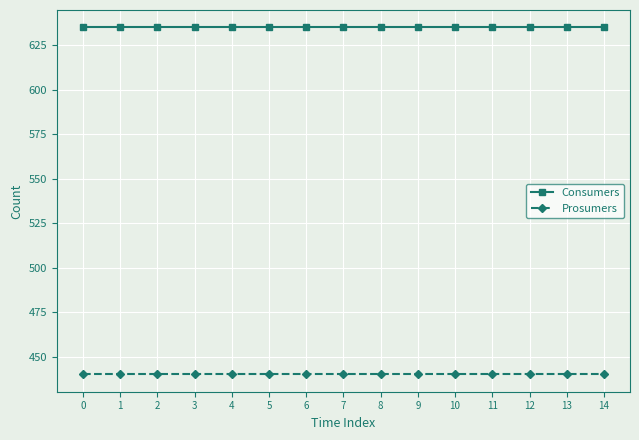

Reading left to right, transcribe all the data shown in this chart.

Consumers: 635	635	635	635	635	635	635	635	635	635	635	635	635	635	635
Prosumers: 440	440	440	440	440	440	440	440	440	440	440	440	440	440	440